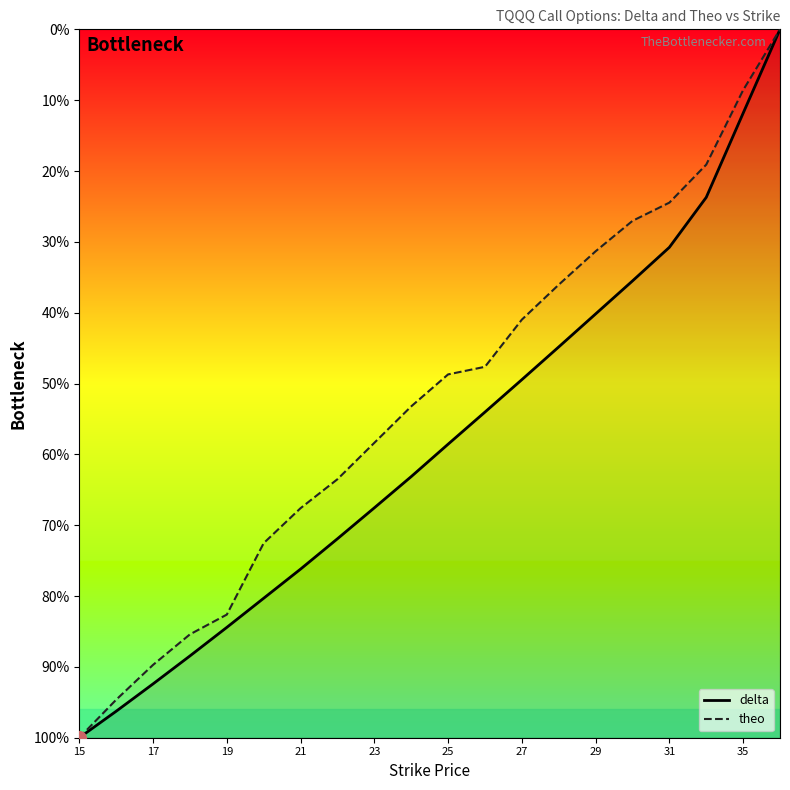

Which series has the largest range (max minus min)?

delta